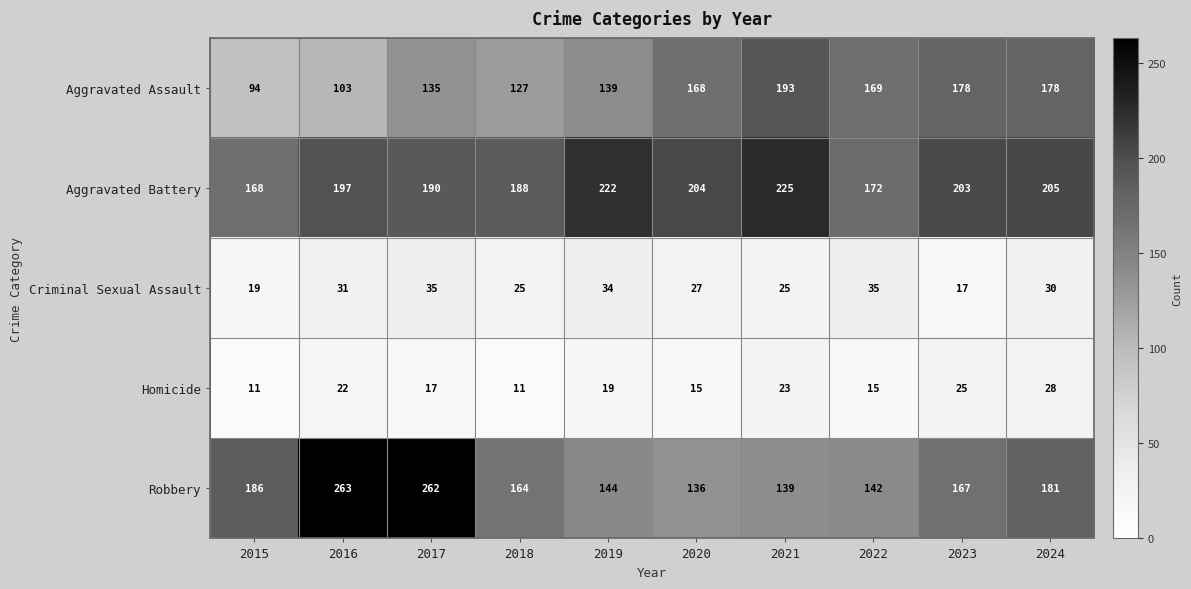

Is it true that Criminal Sexual Assault equals 28 at 2023?

False